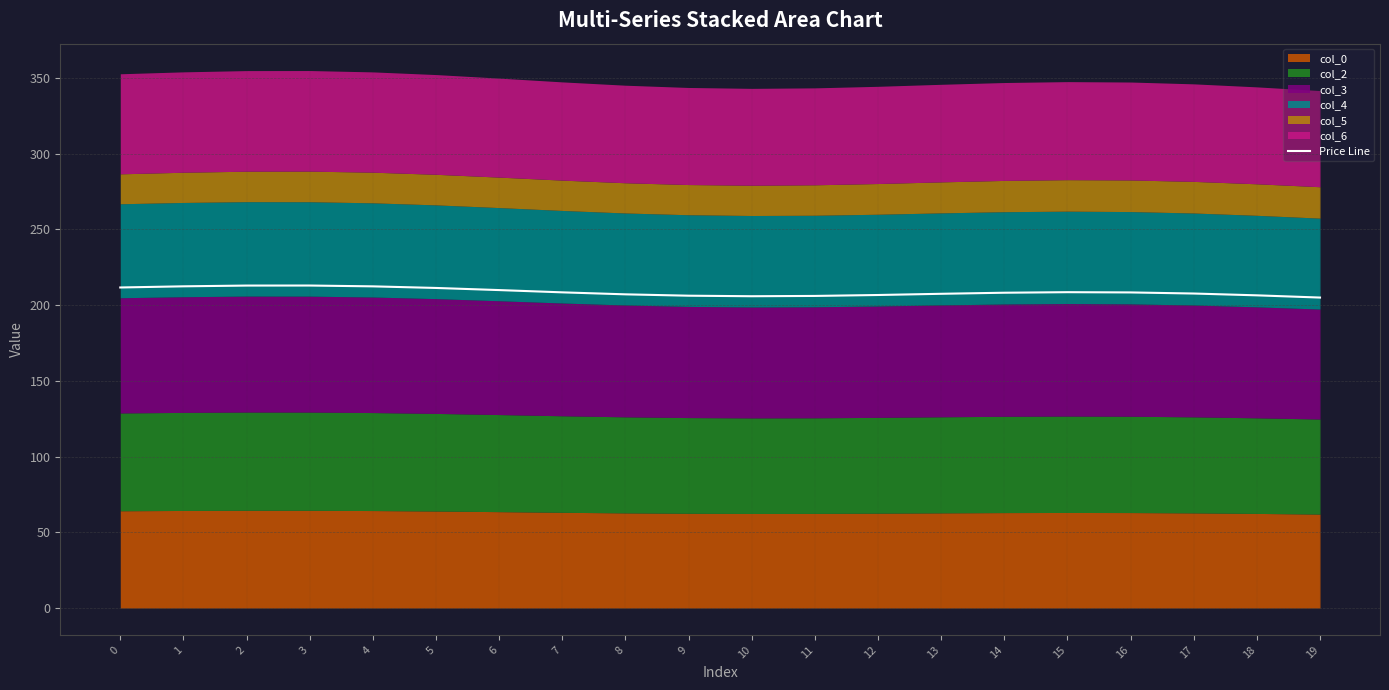

Does the chart display data point markers on the line(s)?

No